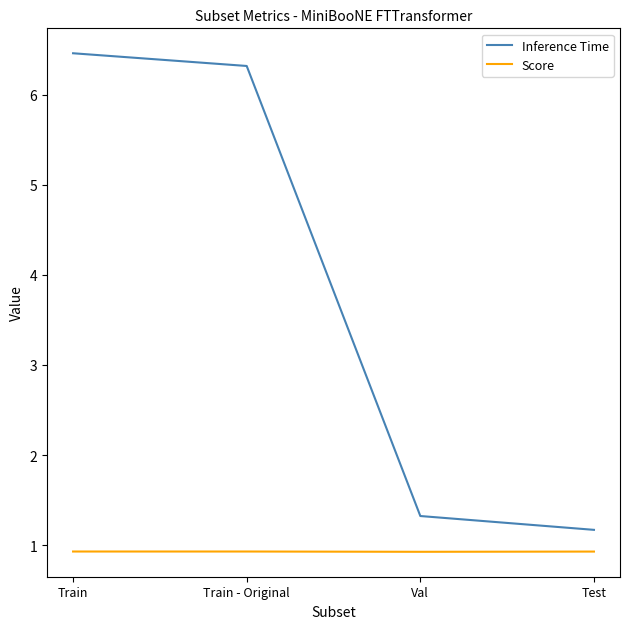

What is the smallest value displayed?

0.9